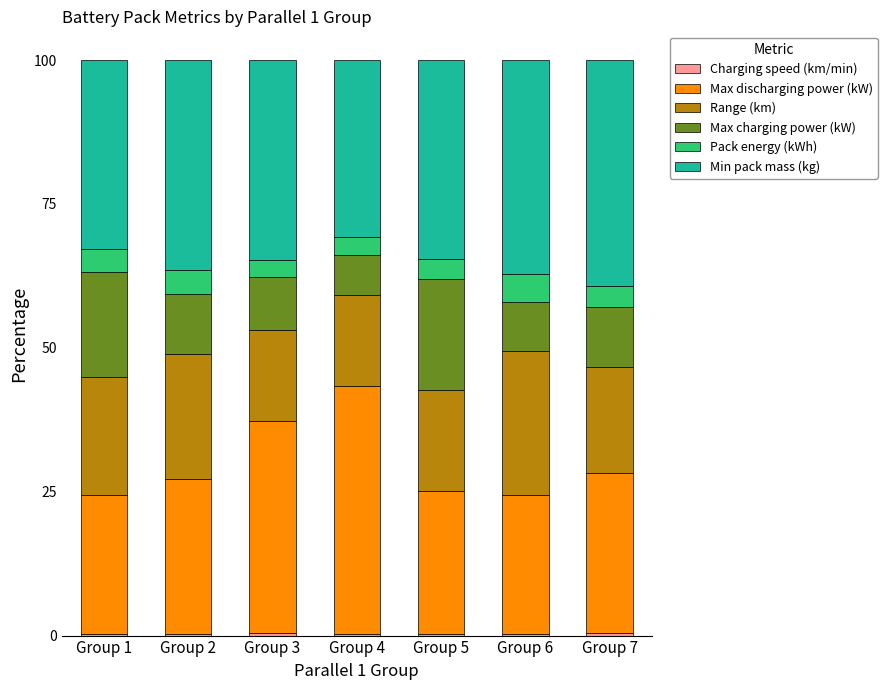

True or false: Min pack mass (kg) has a value of 54.8 at Group 5.

False